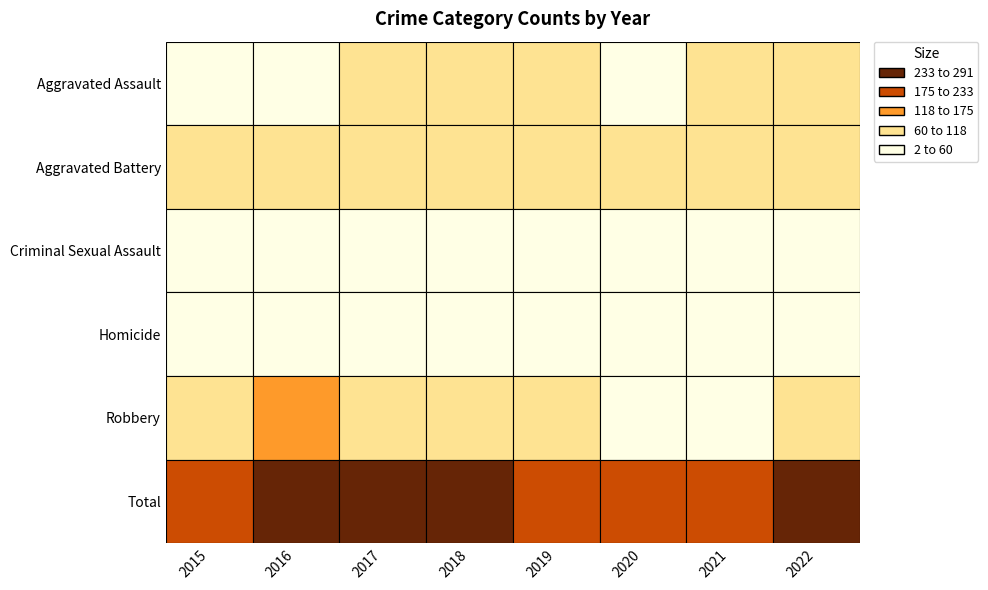

The value of Aggravated Assault at 2015 is 47. True or false?

True